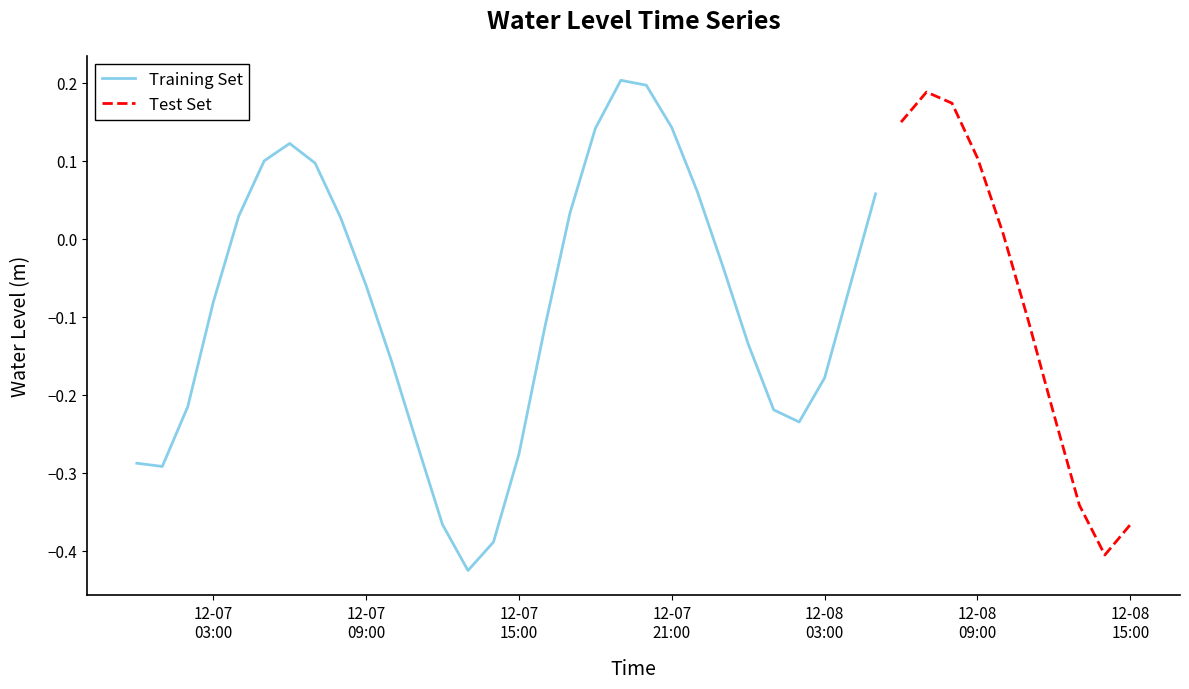

Which label corresponds to the largest value in the chart?

19